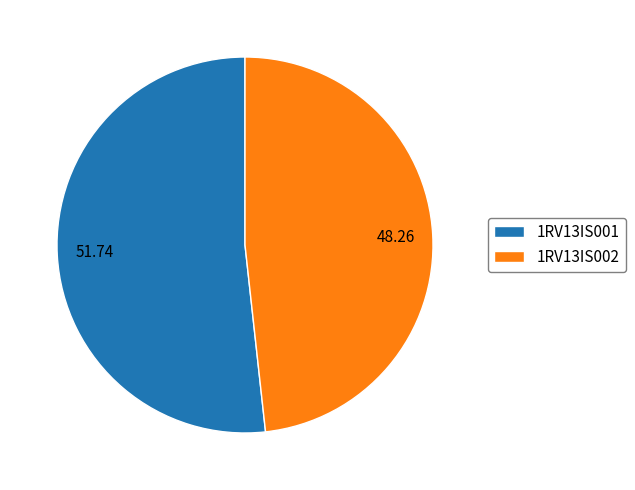

How many segments does this pie chart have?

2